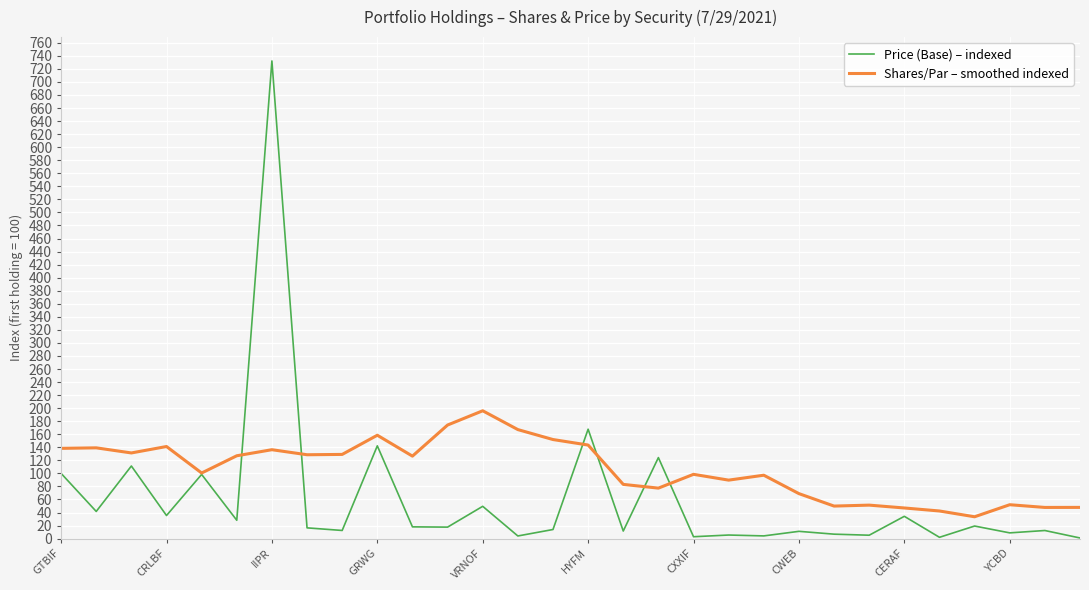

What is the lowest value of the Shares/Par – smoothed indexed series?

33.5